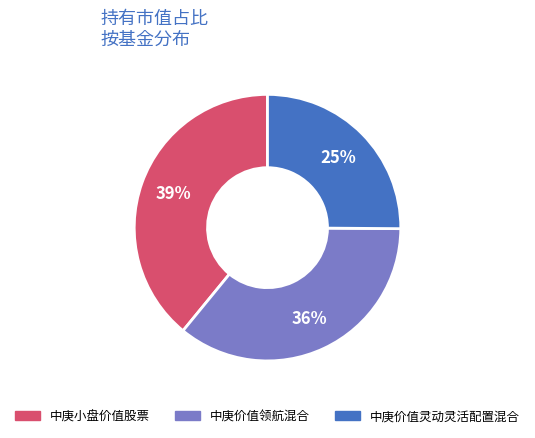

Which slice is the largest?

中庚小盘价值股票